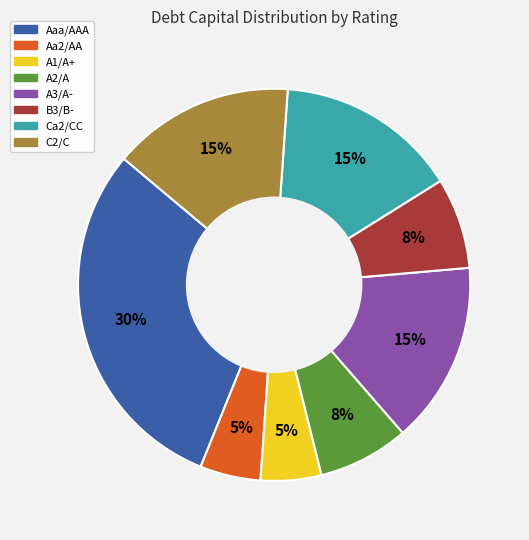

Is there a majority slice in this chart?

No